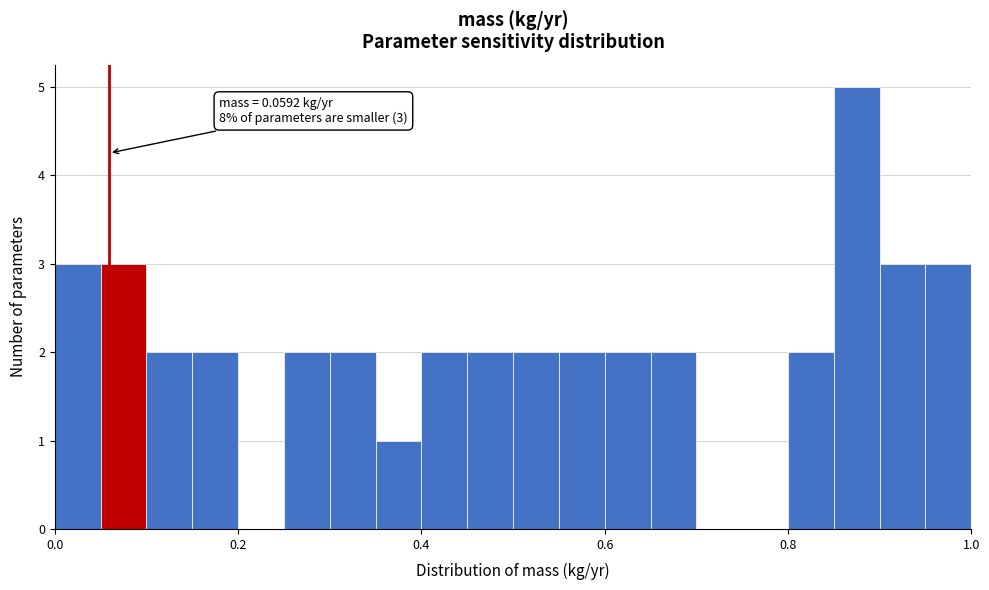

Around what value on the x-axis is the tallest bar? Give the approximate position of its centre, as read against the axis.

0.88